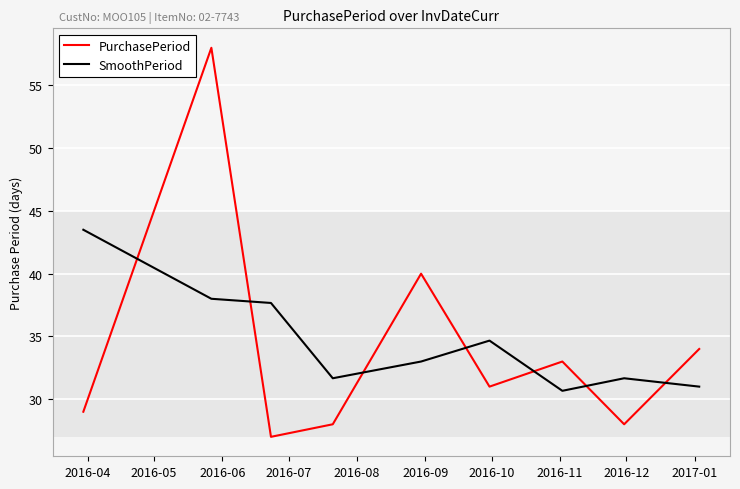

Which series has the largest total across all categories?

SmoothPeriod